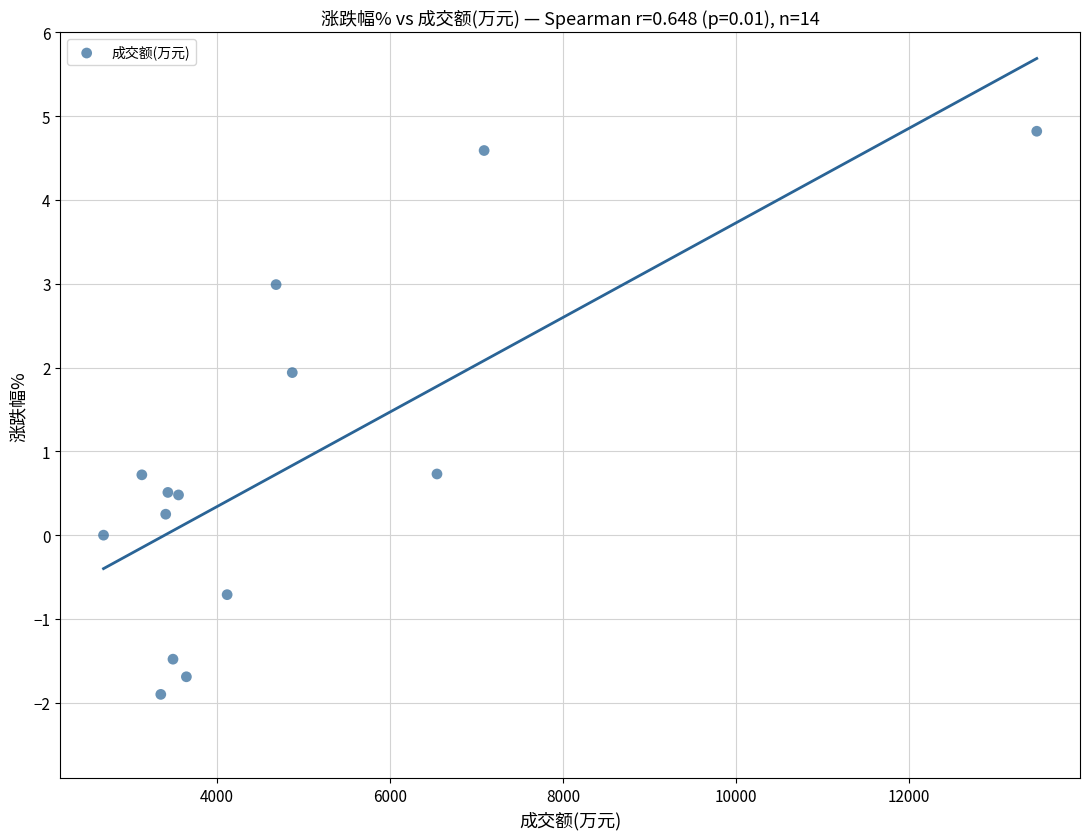

What is the range of X values (max minus min)?

10789.0